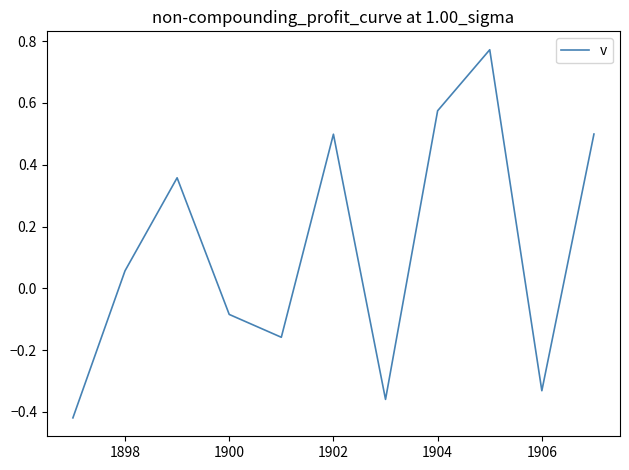

What is the difference between the maximum and minimum values?

1.2